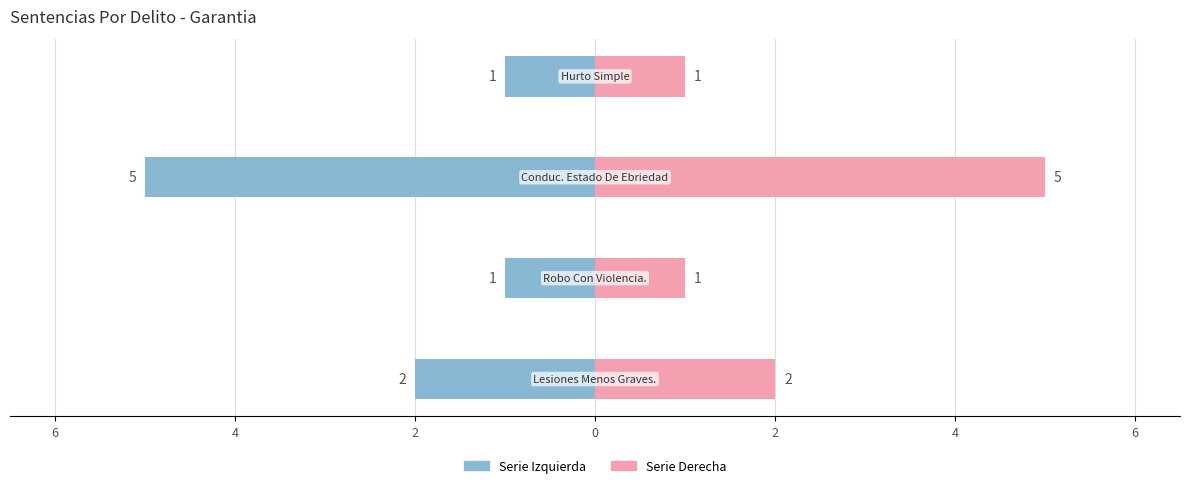

The value of Materia (Right) at 6 is 1. True or false?

False